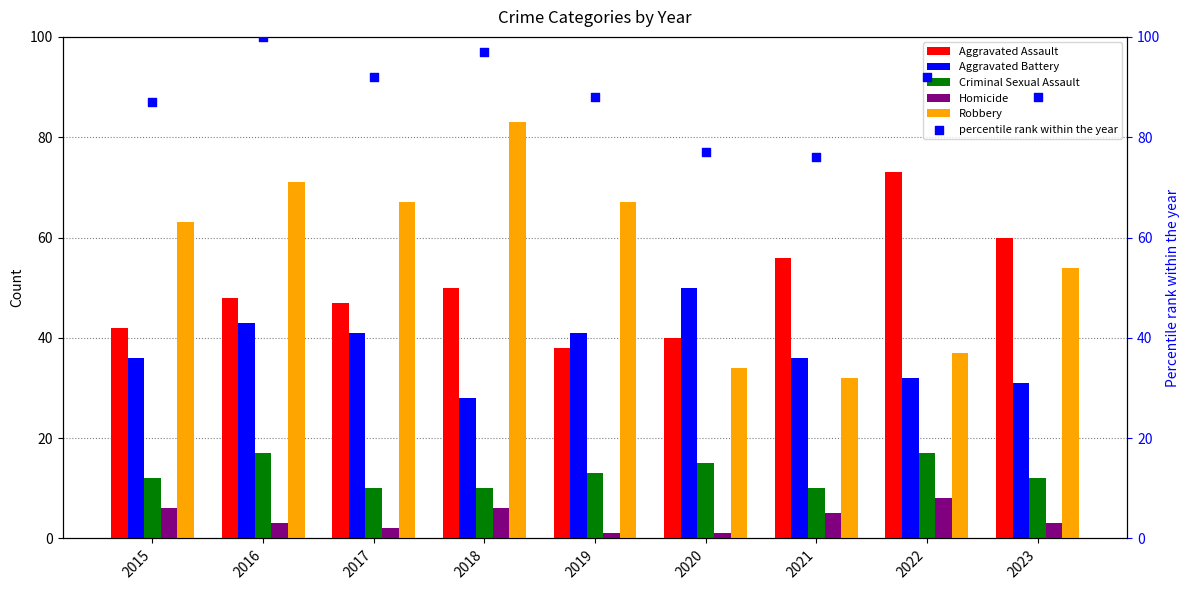

At which category is the sum across all series the highest?

2016